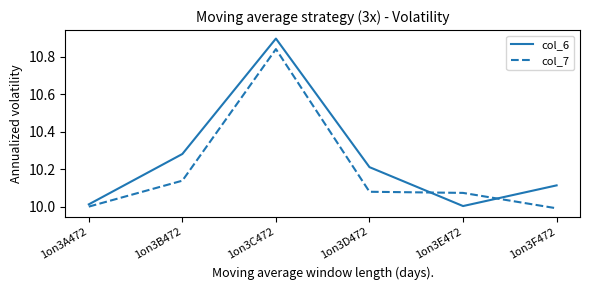

What is the difference between the maximum and minimum values in the col_6 series?

0.9